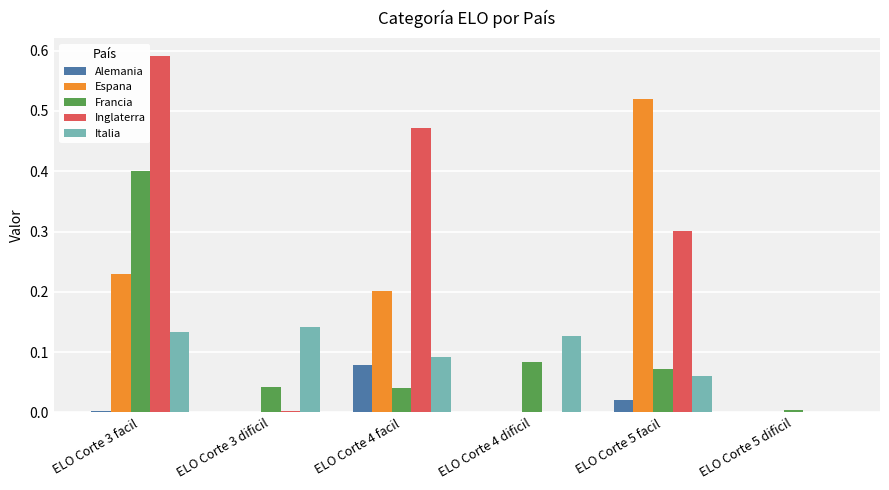

The value of Italia at ELO Corte 4 dificil is 0.2. True or false?

False